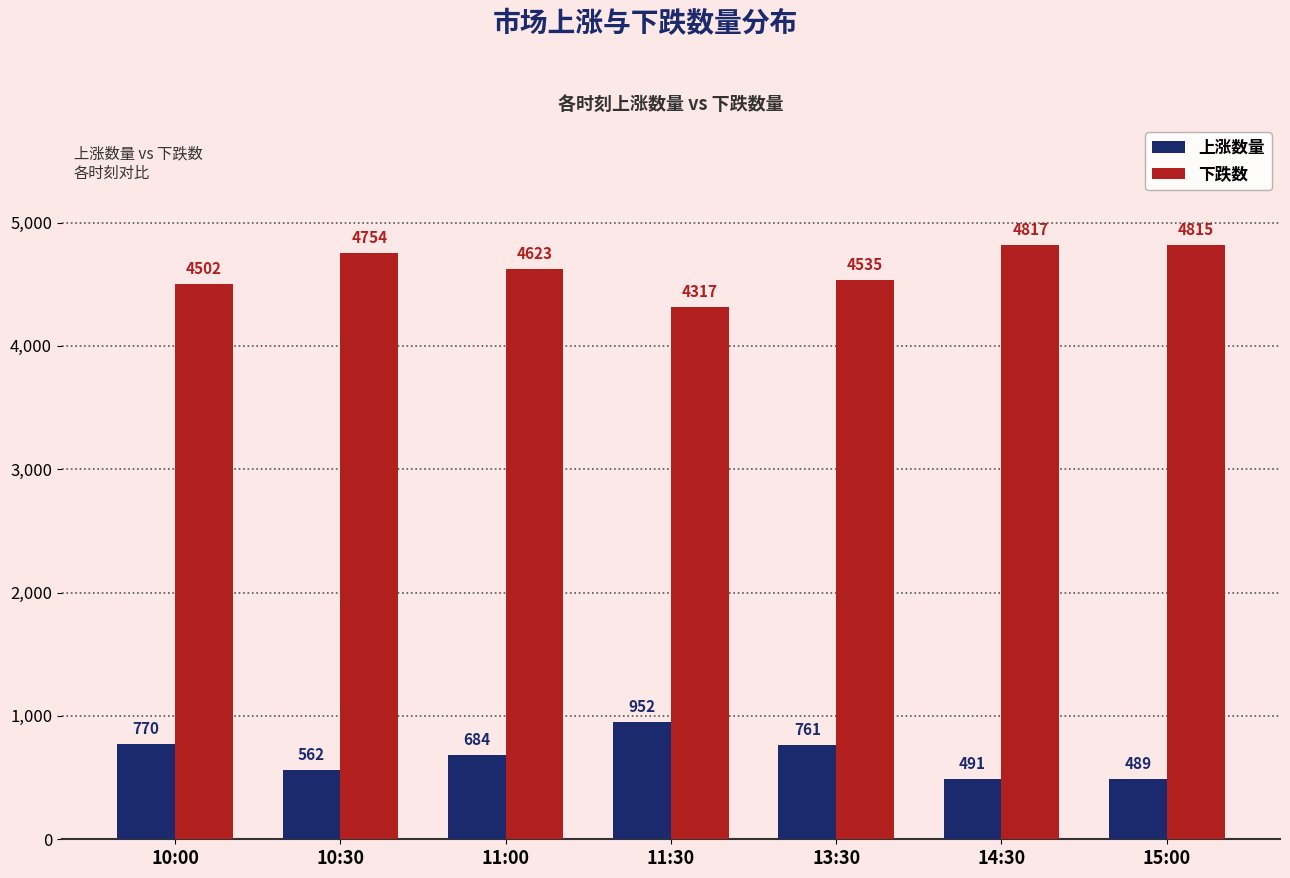

What is the sum of the 上涨数量 values at 15:00 and 11:30?

1441